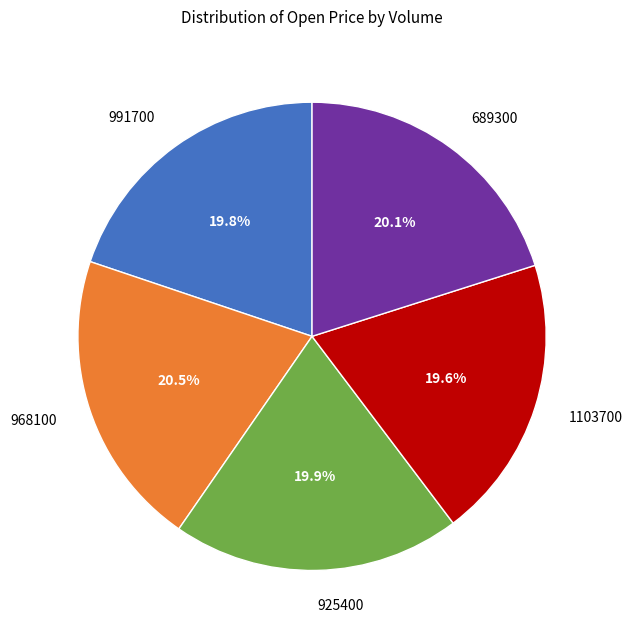

To the nearest percent, what portion does 925400 represent?

20%